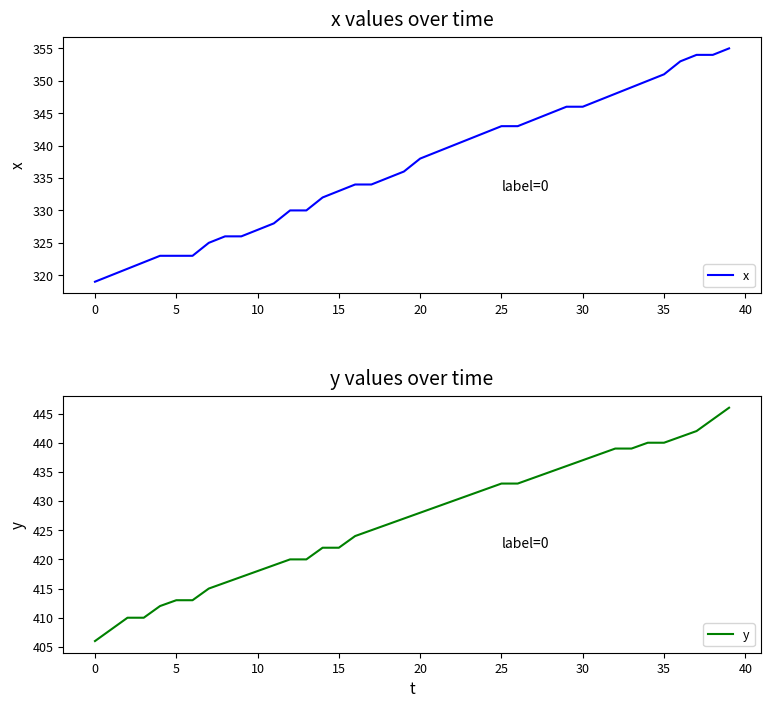

List the series in order of their overall mean, lowest first.

x, y